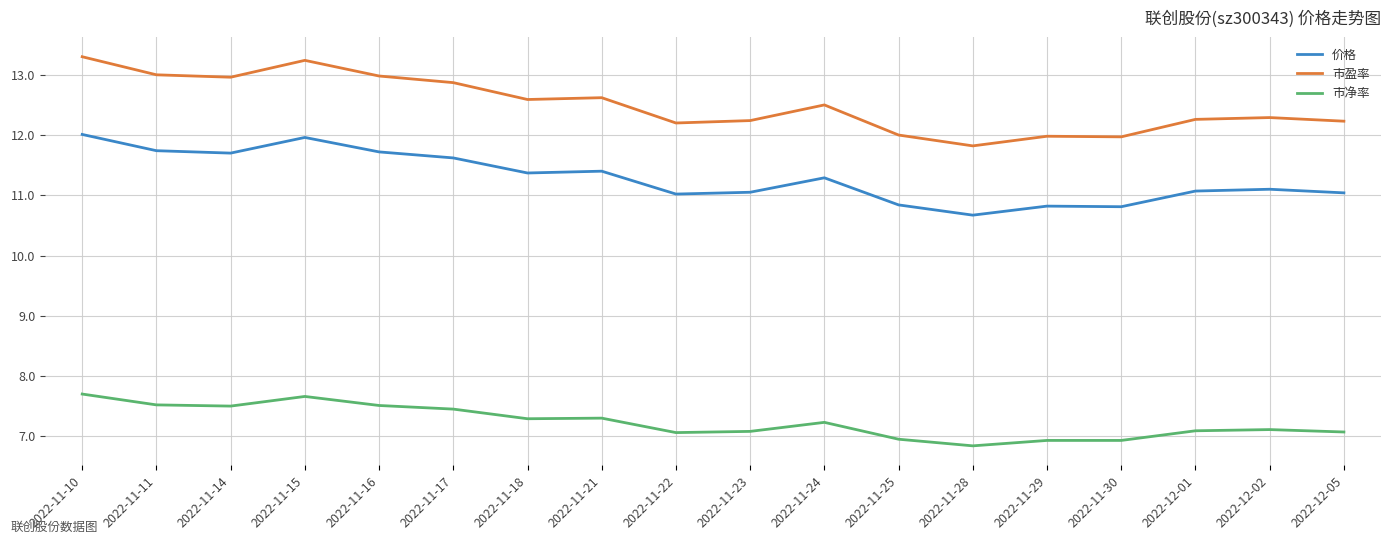

What is the difference between the highest and lowest values at 2022-11-10?

5.6